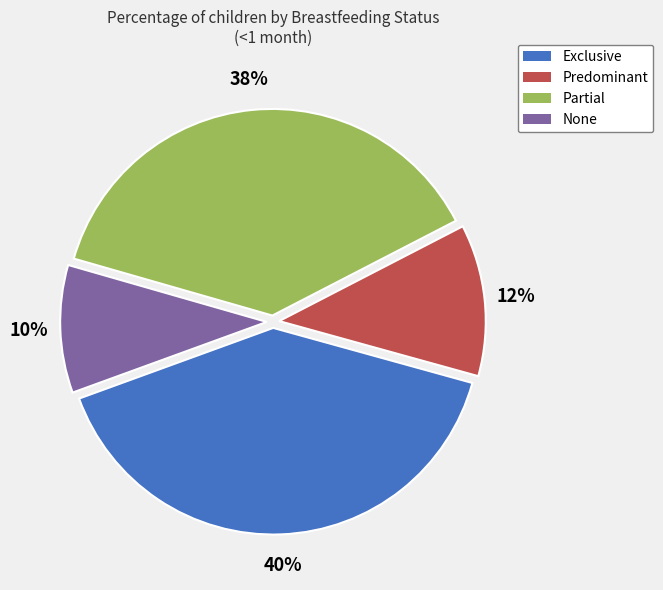

The Exclusive slice represents 40% of the pie. True or false?

True